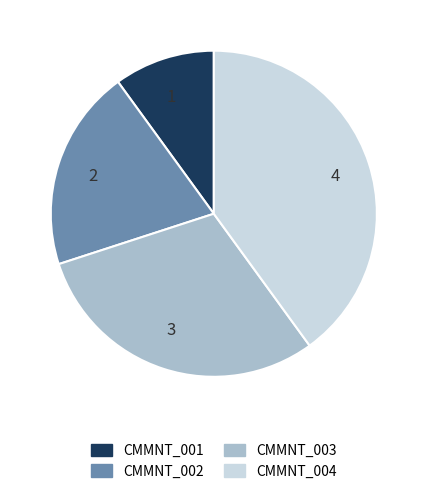

Is it true that 3 is 30% of the pie?

True